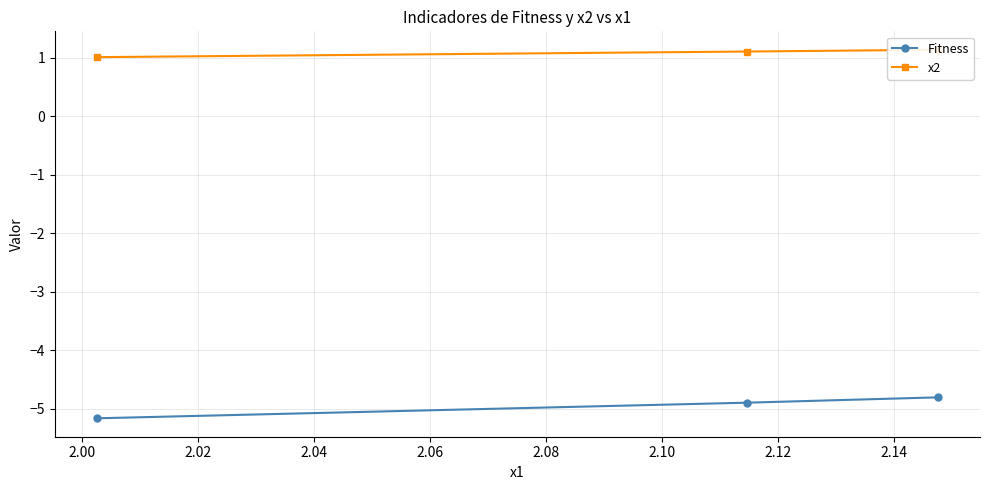

What is the value of the x2 point at the 3rd from the left?

1.1